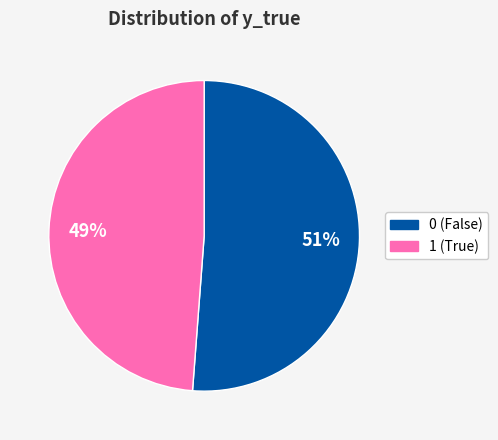

Do 1 and 0 together represent more than half of the pie?

Yes